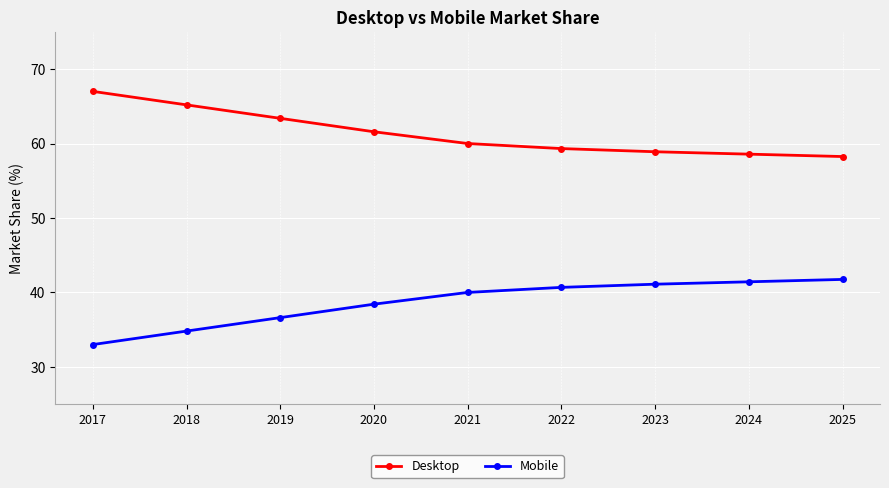

Rank the series at 2025 from lowest to highest value.

Mobile, Desktop